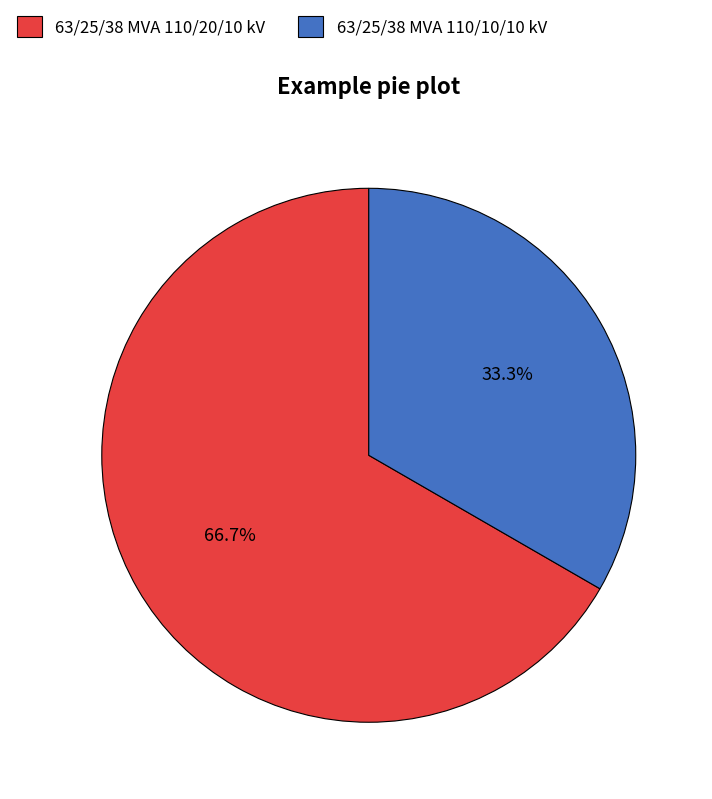

Between 63/25/38 MVA 110/20/10 kV and 63/25/38 MVA 110/10/10 kV, which is larger?

63/25/38 MVA 110/20/10 kV